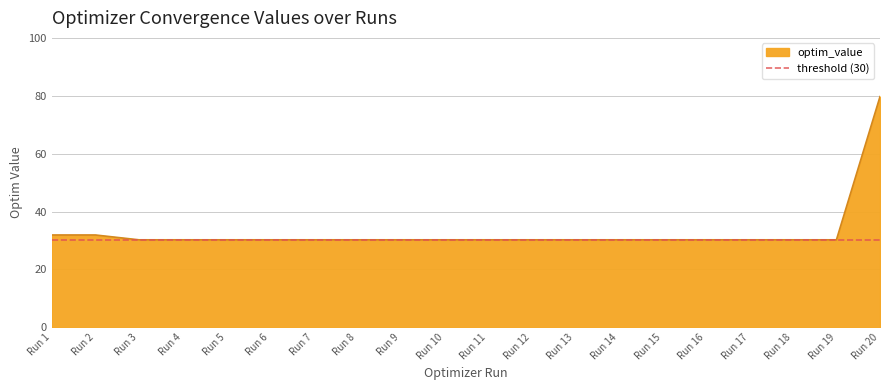

What is the value of the 1st point from the left?

31.9